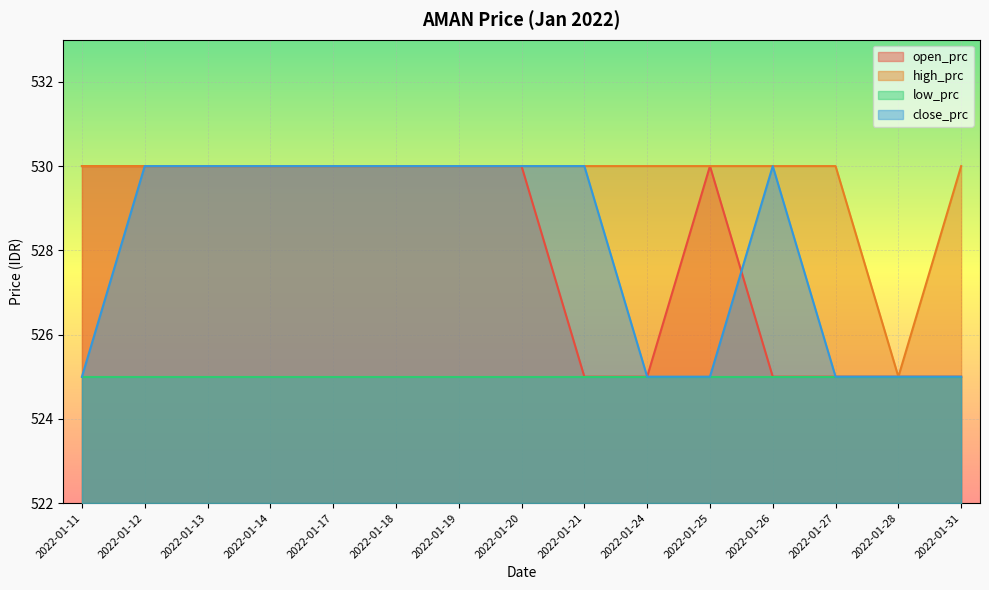

What is the smallest value displayed?

525